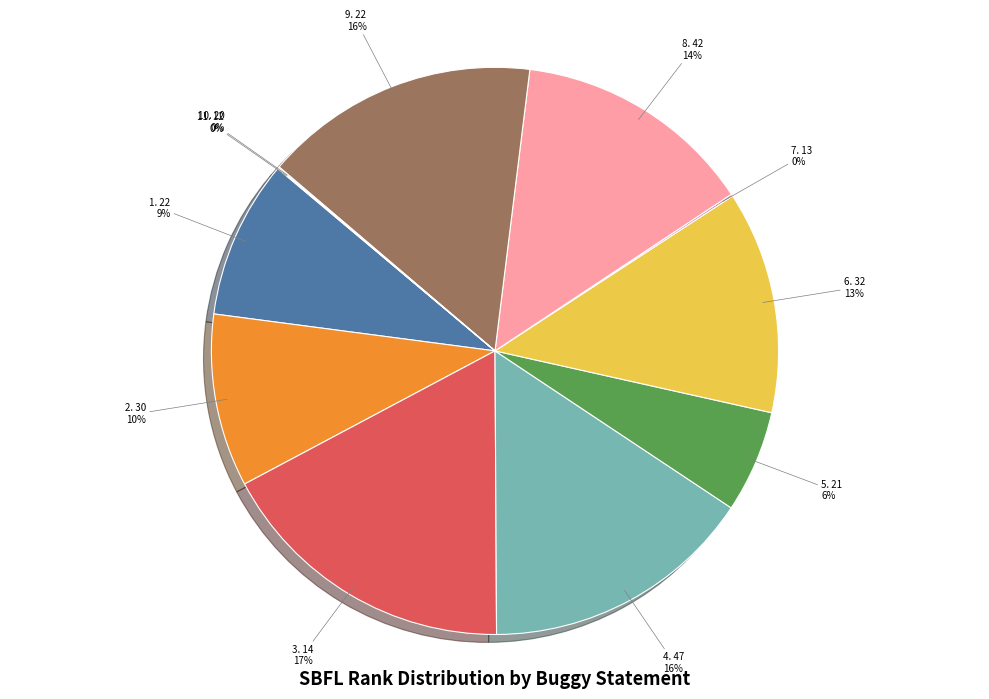

To the nearest percent, what is the difference between the largest and smallest slice percentages?

17%